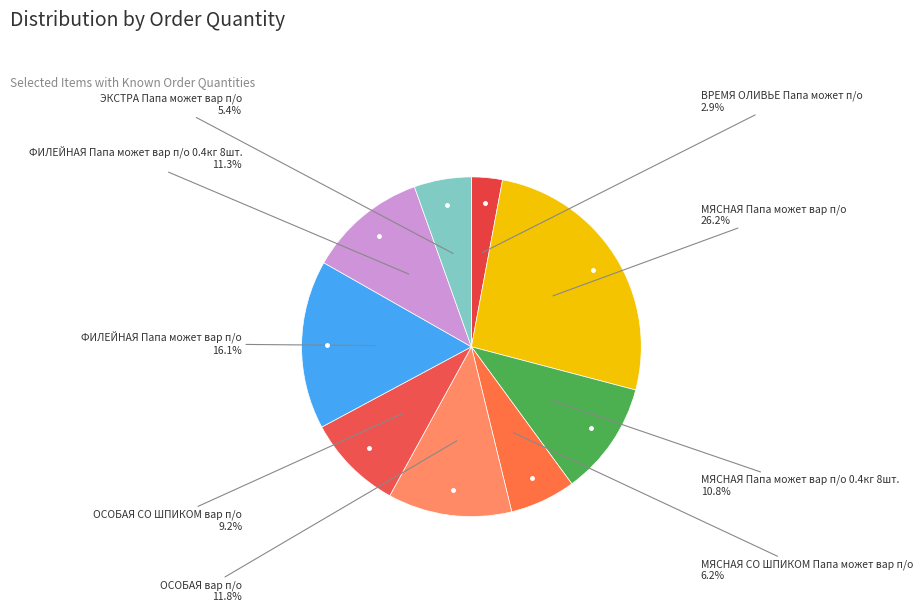

Which slice is the smallest?

ВРЕМЯ ОЛИВЬЕ Папа может п/о